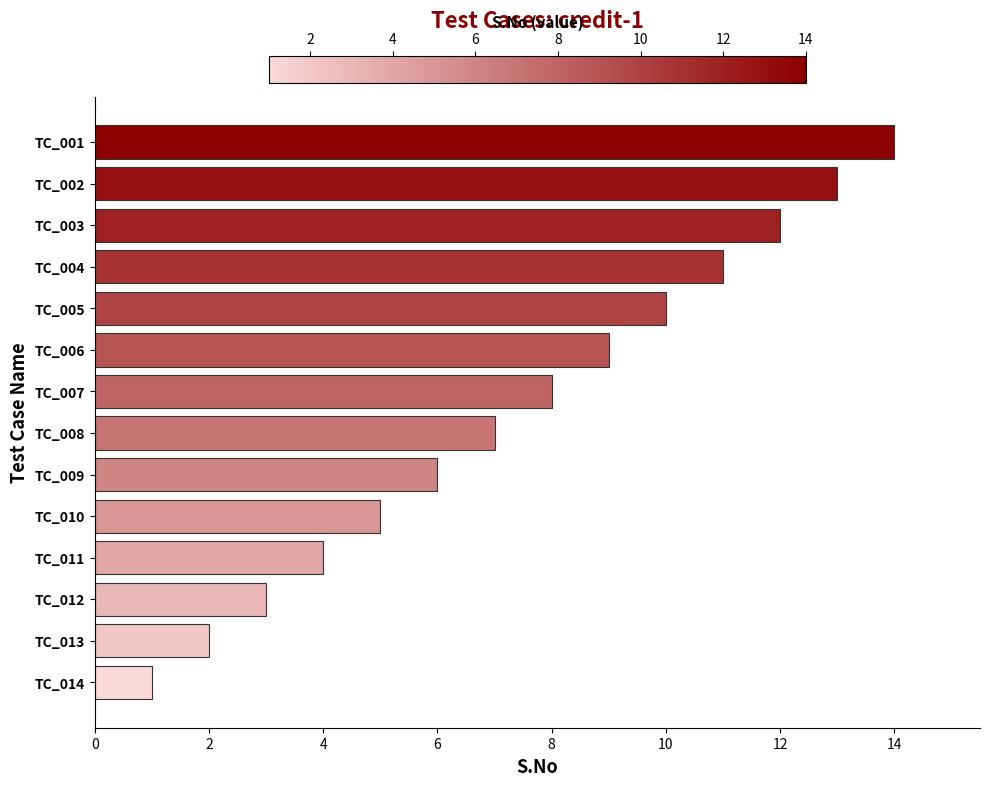

The value at TC_007 is 8. True or false?

True